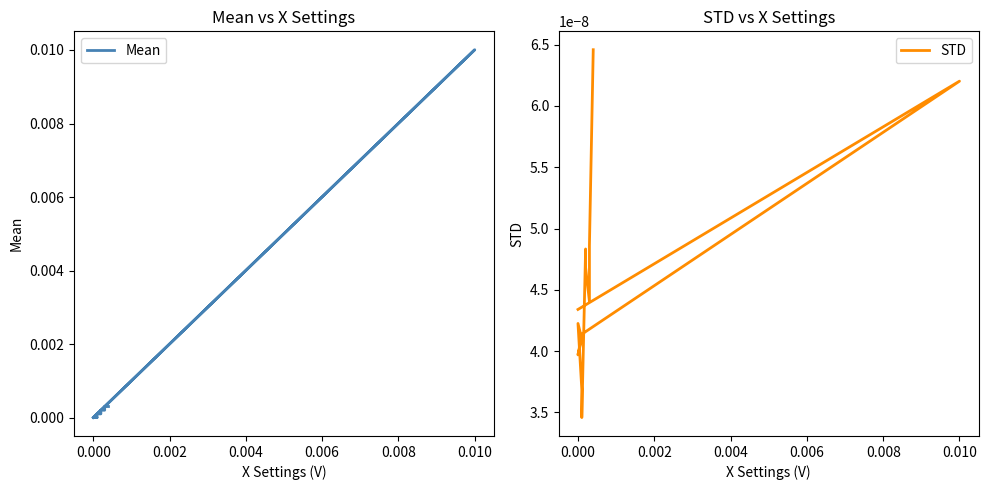

Does the chart display data point markers on the line(s)?

No